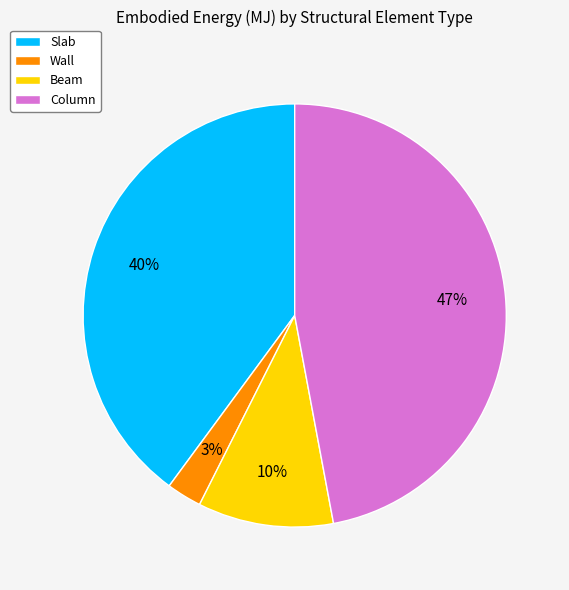

To the nearest percent, what percentage of the pie is Wall?

3%